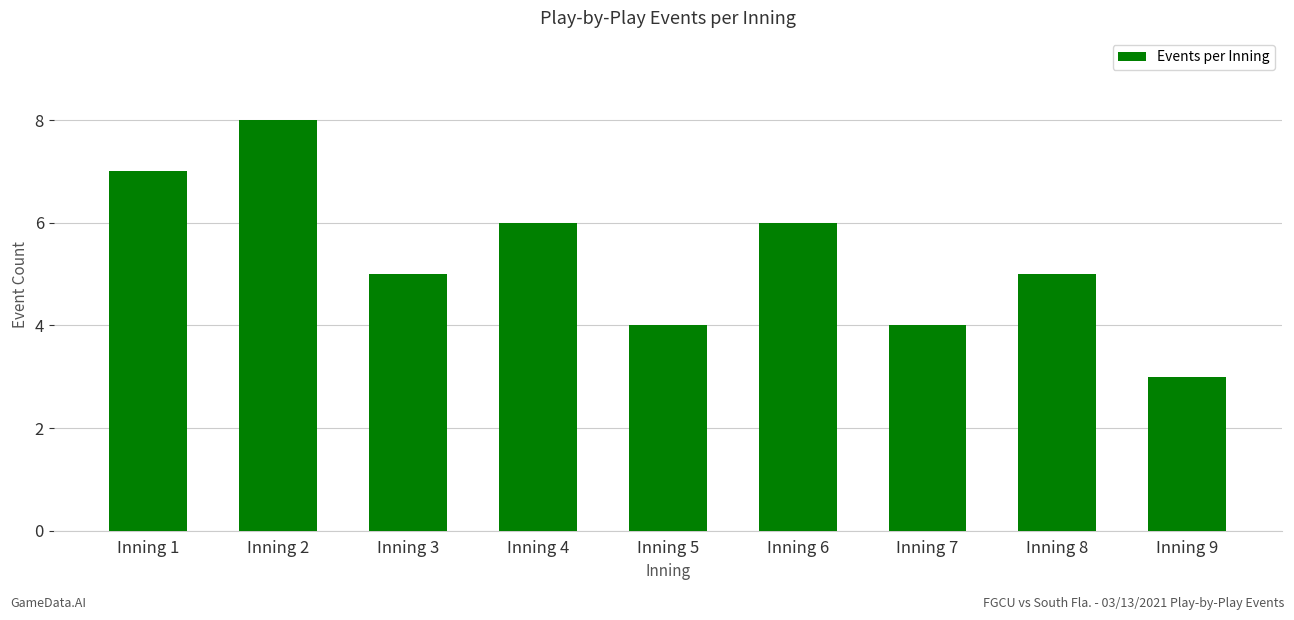

Count the values in the range 4 to 6.

6